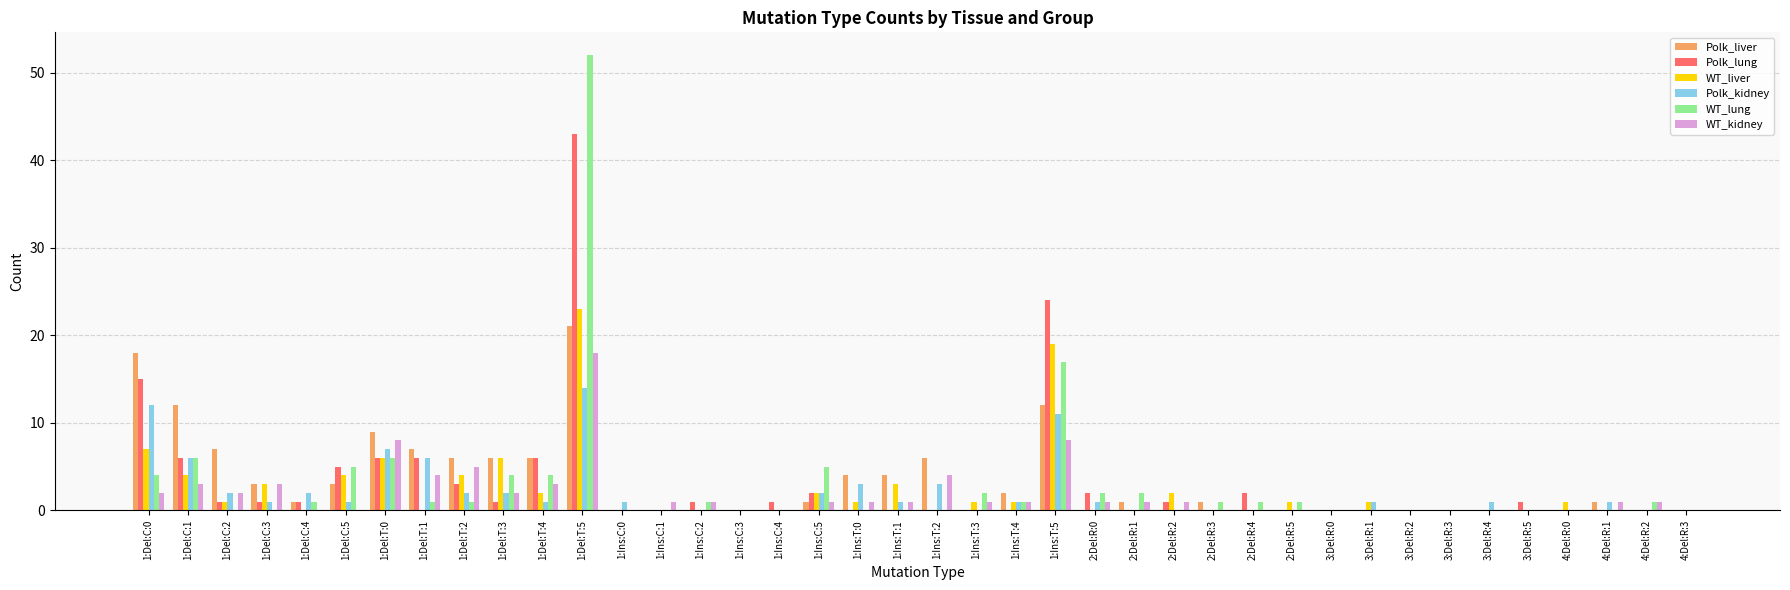

At which label does Polk_lung reach its peak?

1:Del:T:5